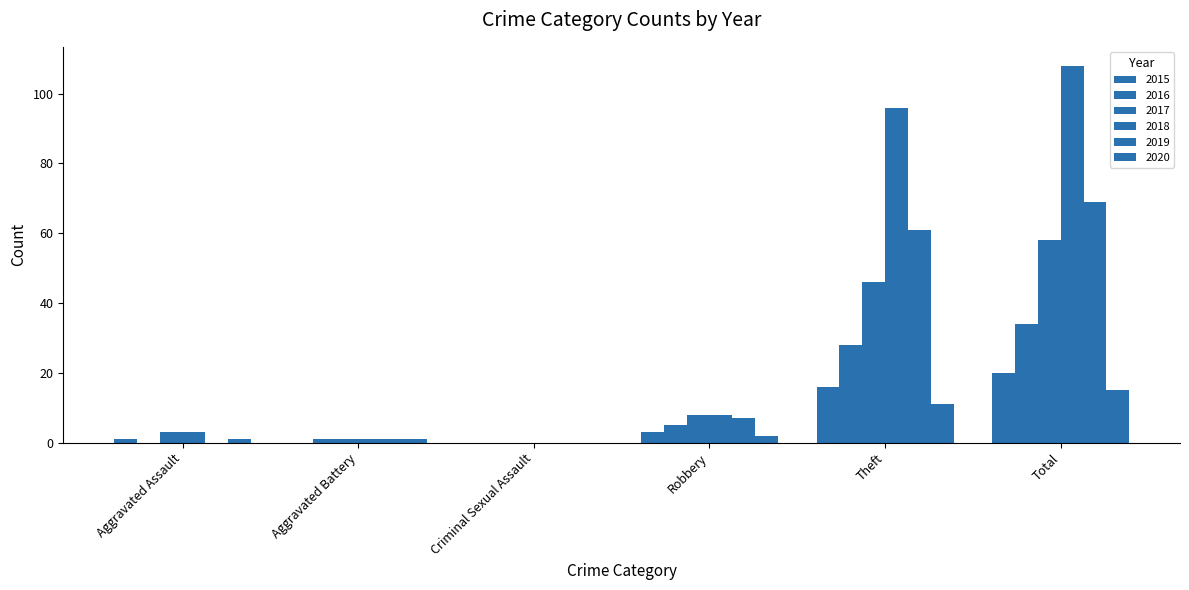

Are the bars horizontal?

No